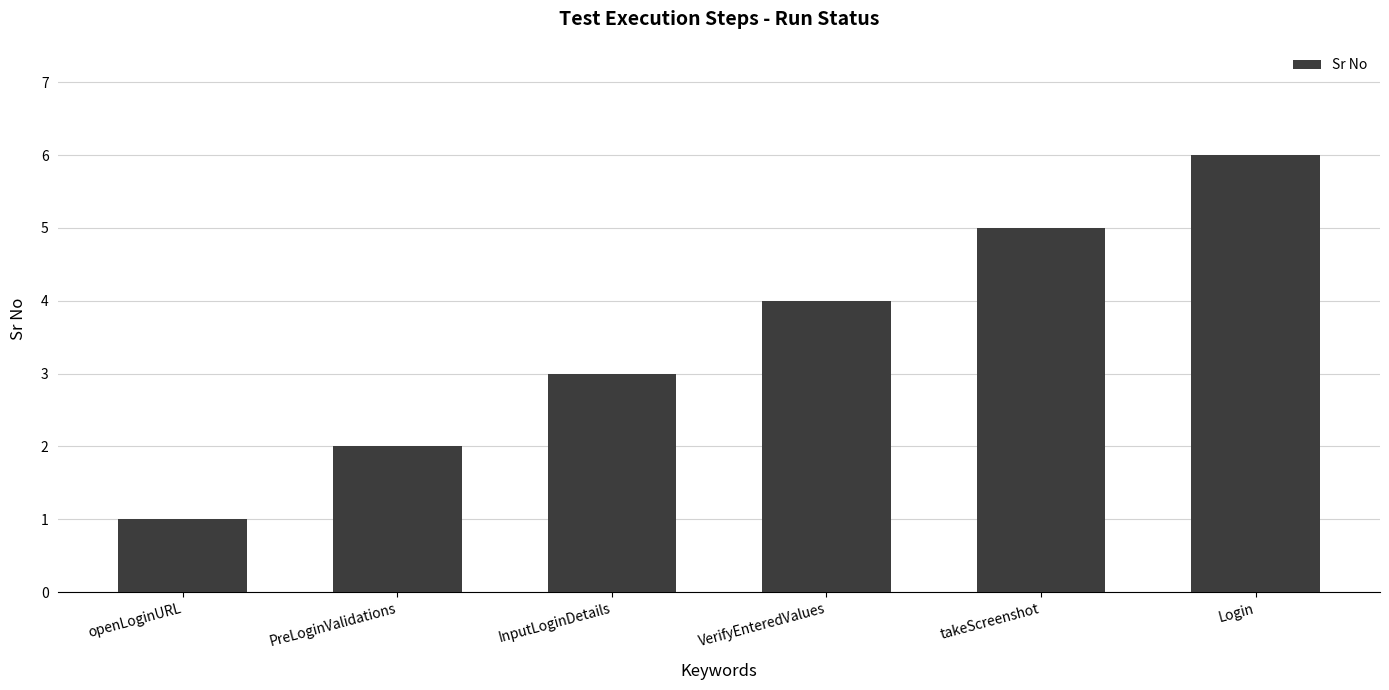

List the labels in order of value, largest first.

Login, takeScreenshot, VerifyEnteredValues, InputLoginDetails, PreLoginValidations, openLoginURL